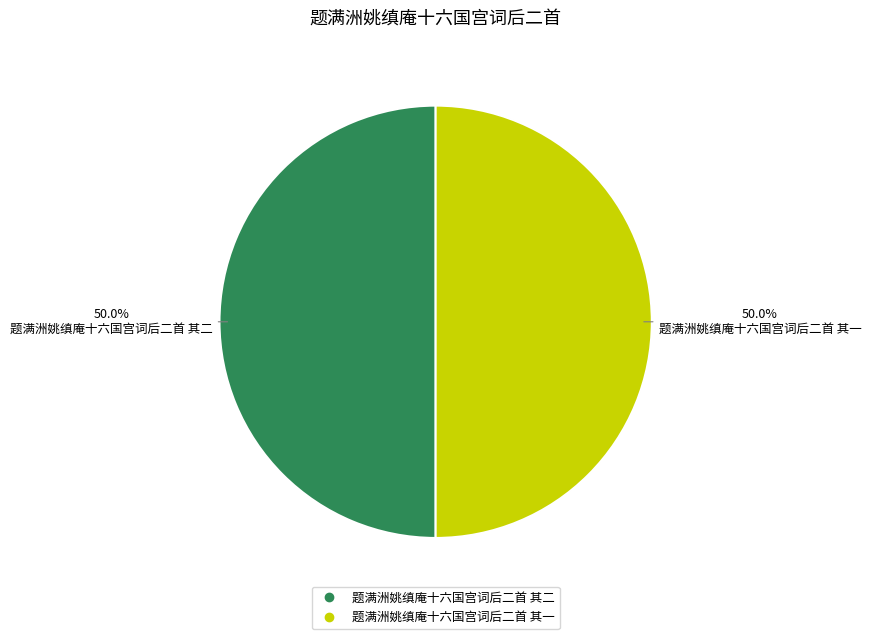

Is it true that 题满洲姚缜庵十六国宫词后二首 其一 is 57% of the pie?

False